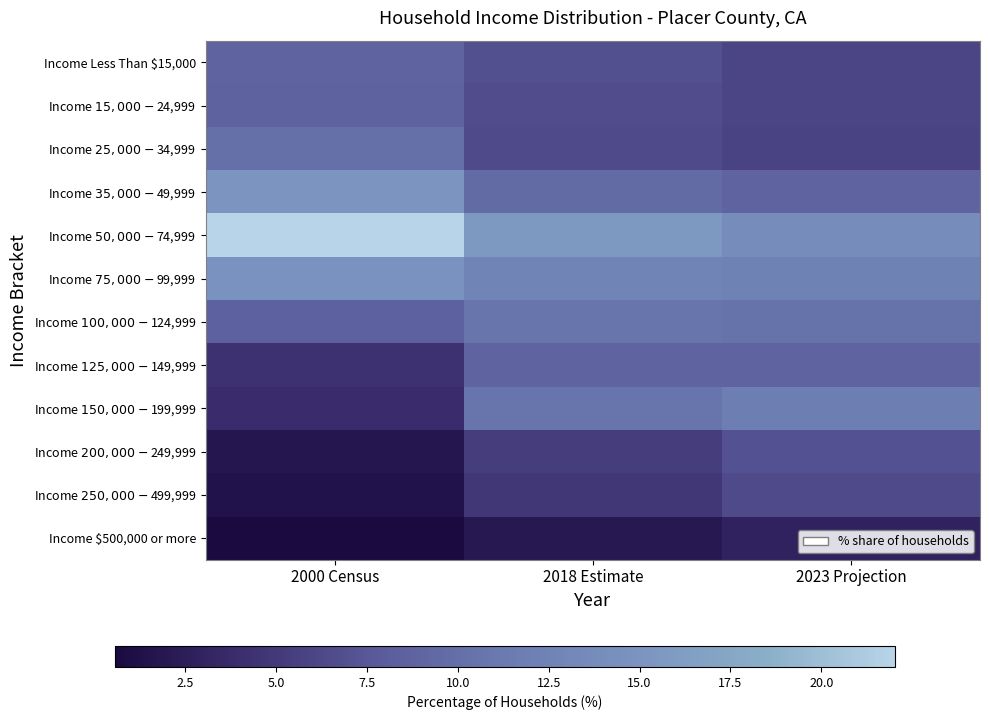

Reading left to right, transcribe all the data shown in this chart.

Income Less Than $15,000: 2000 Census=8.8	2018 Estimate=6.9	2023 Projection=5.9
Income $15,000 - $24,999: 2000 Census=8.6	2018 Estimate=6.6	2023 Projection=6.0
Income $25,000 - $34,999: 2000 Census=10.1	2018 Estimate=6.4	2023 Projection=5.8
Income $35,000 - $49,999: 2000 Census=15.1	2018 Estimate=9.6	2023 Projection=8.8
Income $50,000 - $74,999: 2000 Census=22.0	2018 Estimate=15.5	2023 Projection=13.9
Income $75,000 - $99,999: 2000 Census=14.9	2018 Estimate=12.7	2023 Projection=12.4
Income $100,000 - $124,999: 2000 Census=8.6	2018 Estimate=10.7	2023 Projection=10.4
Income $125,000 - $149,999: 2000 Census=4.3	2018 Estimate=8.8	2023 Projection=8.9
Income $150,000 - $199,999: 2000 Census=3.9	2018 Estimate=10.8	2023 Projection=11.7
Income $200,000 - $249,999: 2000 Census=1.8	2018 Estimate=5.3	2023 Projection=6.9
Income $250,000 - $499,999: 2000 Census=1.4	2018 Estimate=4.7	2023 Projection=6.4
Income $500,000 or more: 2000 Census=0.6	2018 Estimate=1.9	2023 Projection=2.9